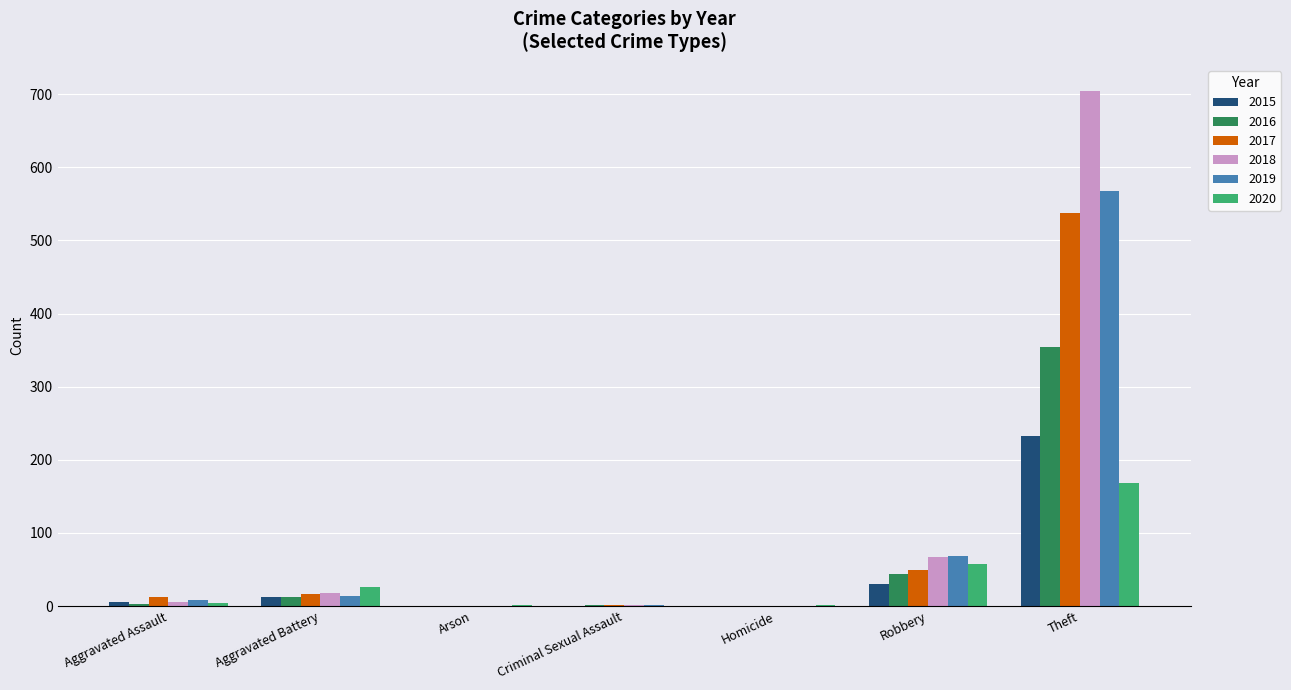

Is it true that 2018 equals 18 at Aggravated Battery?

True